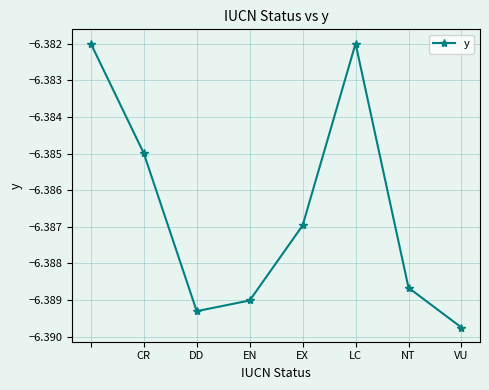

How many points are higher than both their immediate neighbors (excluding endpoints)?

1